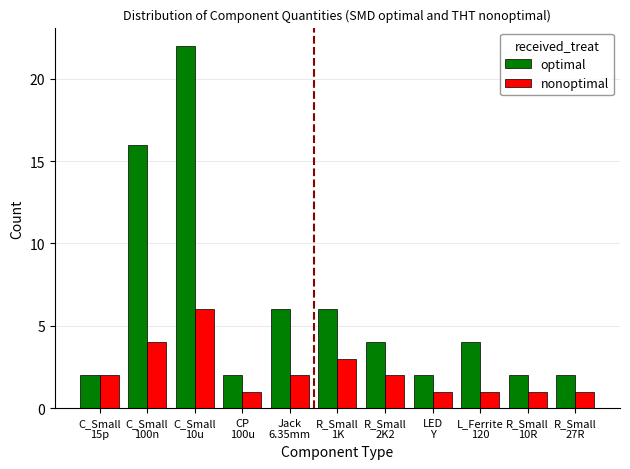

What is the difference between the maximum and minimum values in the optimal series?

20